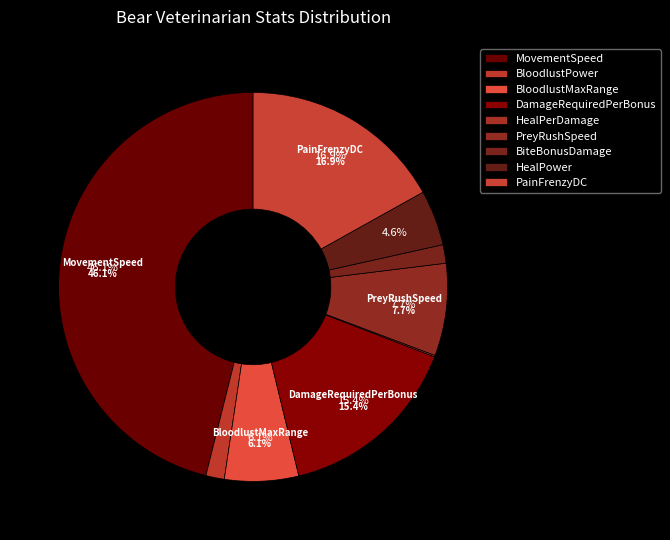

Which category has the smallest portion of the pie?

HealPerDamage